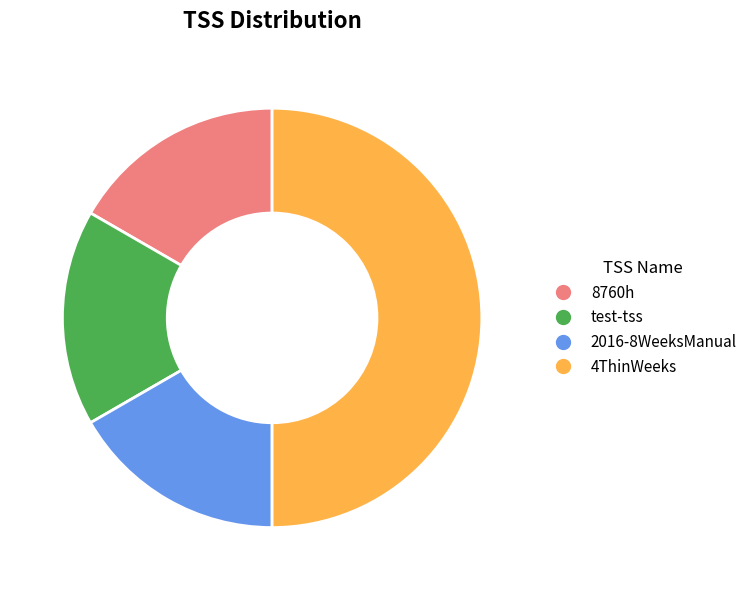

Does 8760h represent more than half of the total?

No